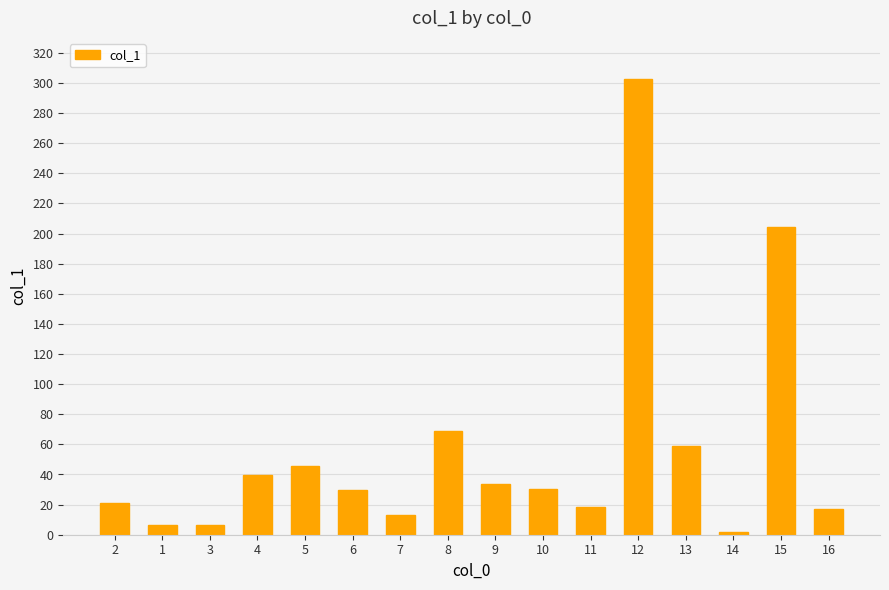

What is the difference between the values at 5 and 13?

13.0